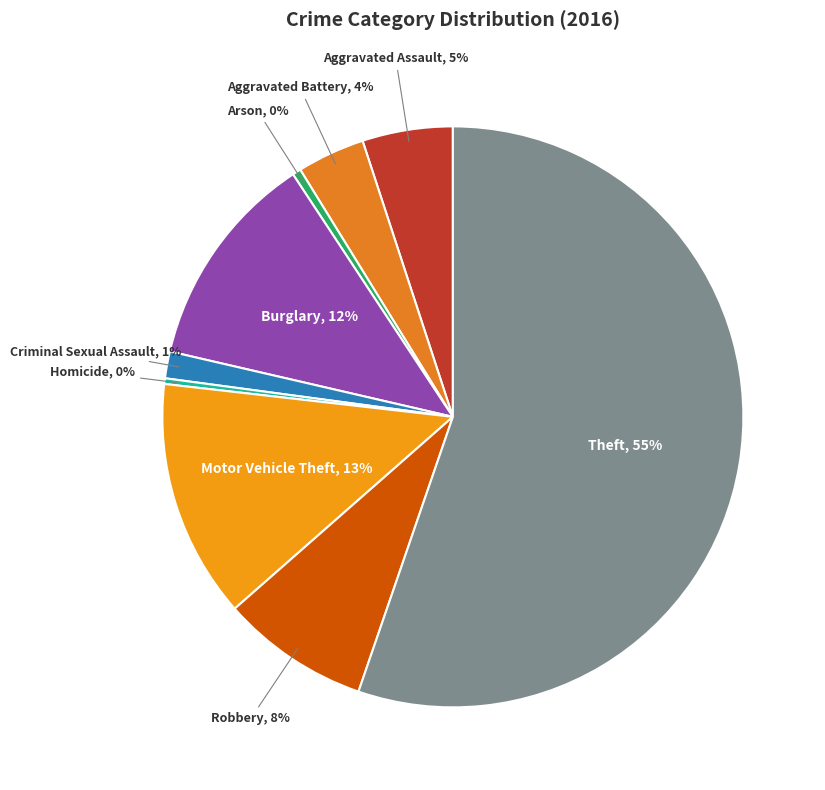

To the nearest percent, what is the average slice percentage?

11%